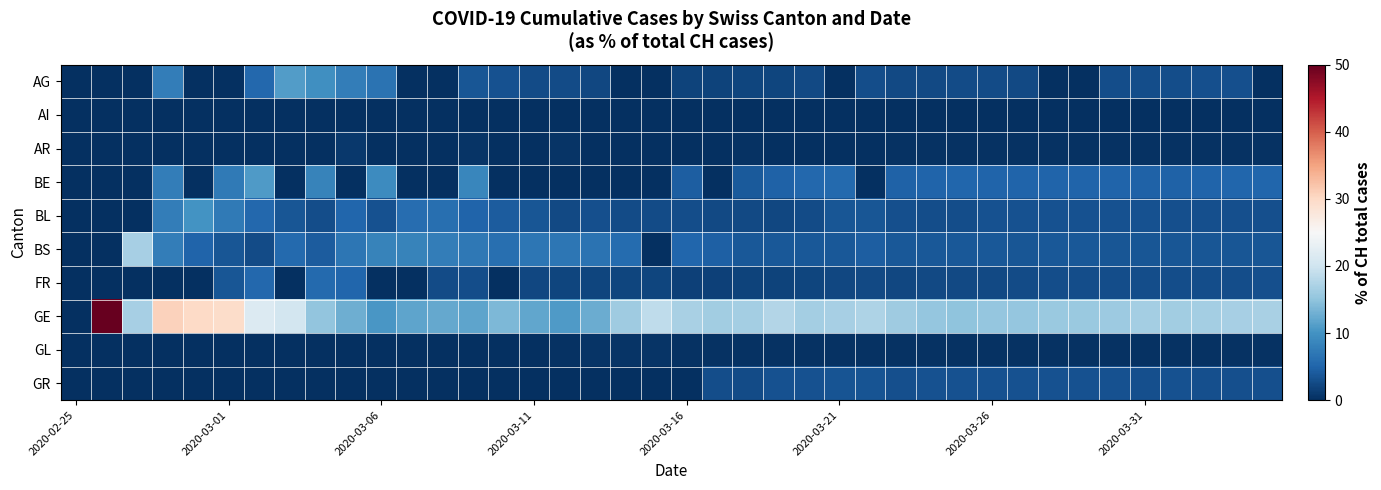

Rank the series by their maximum value, from lowest to highest.

AI, GL, AR, GR, FR, BL, BE, AG, BS, GE